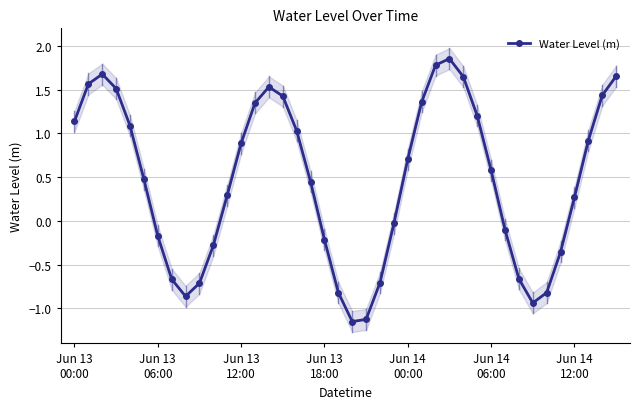

Count the number of categories in the chart.

40